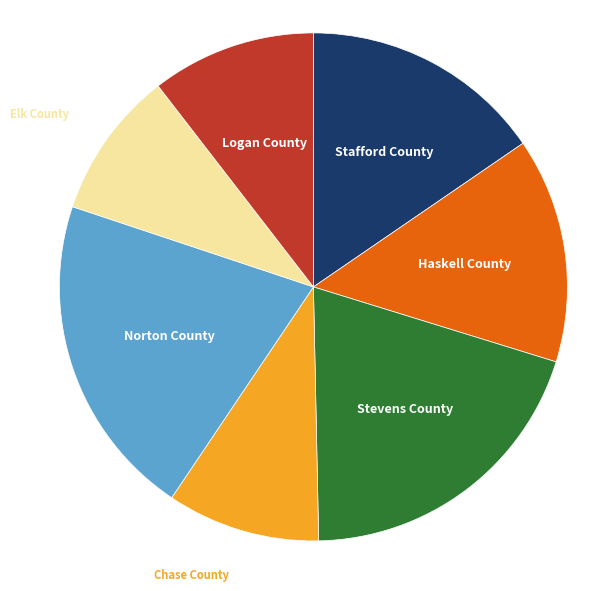

Does any single category account for the majority?

No